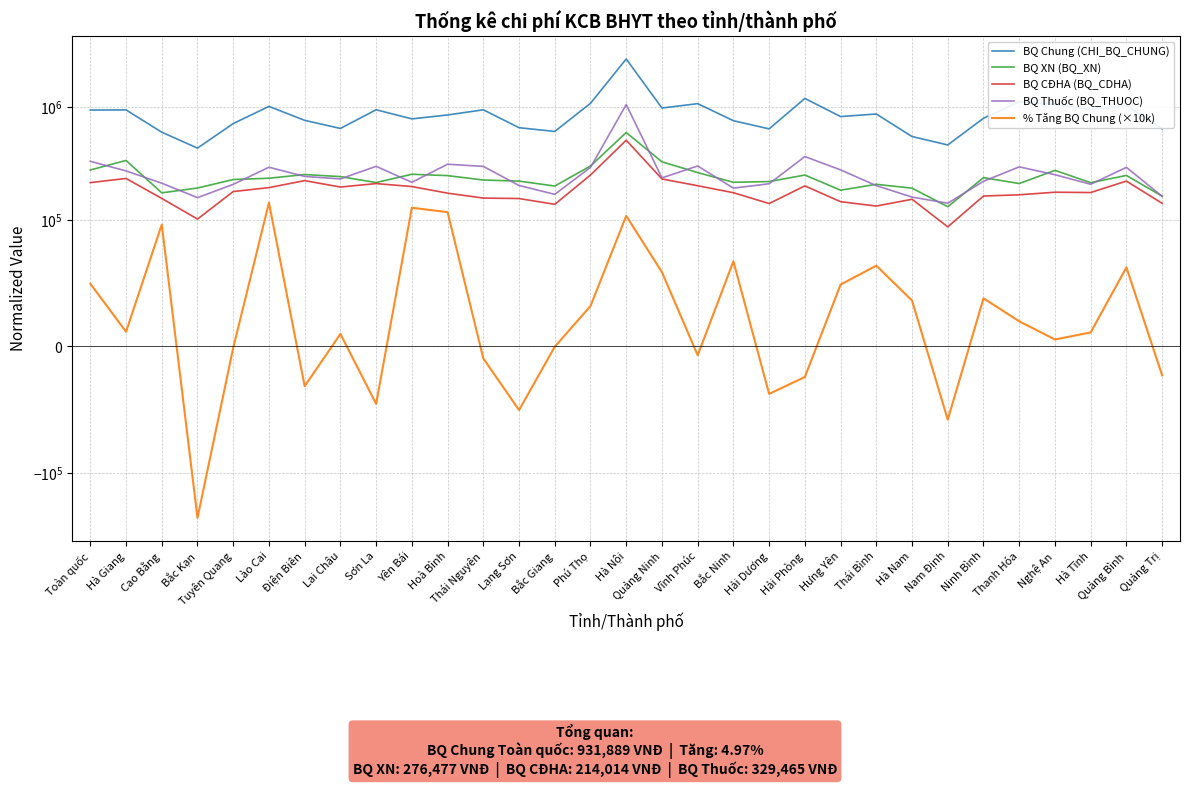

At which category is the sum across all series the highest?

Hà Nội